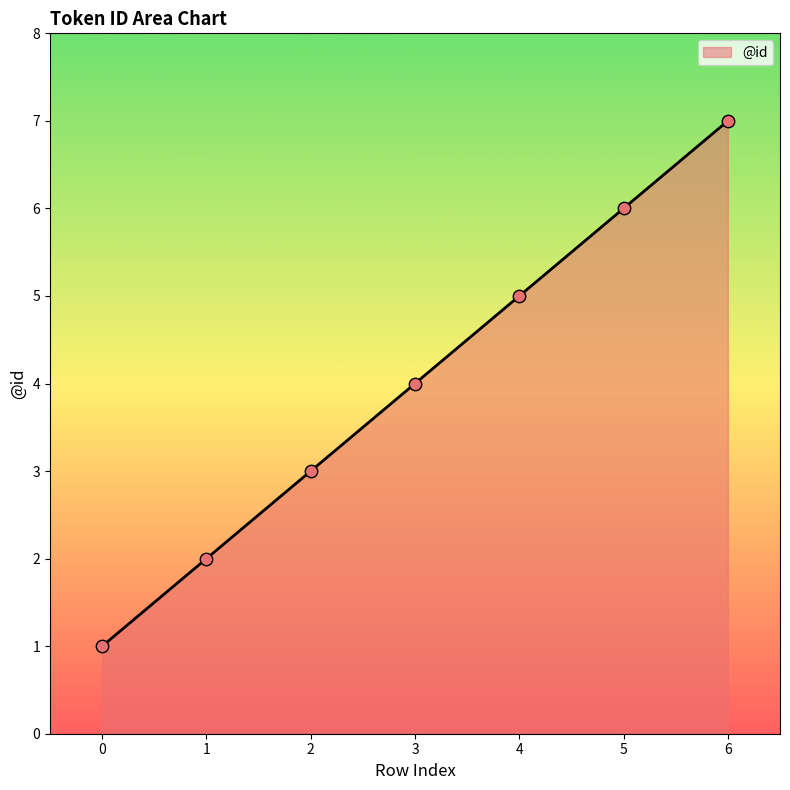

What is the change in value from 2 to 6?

+4